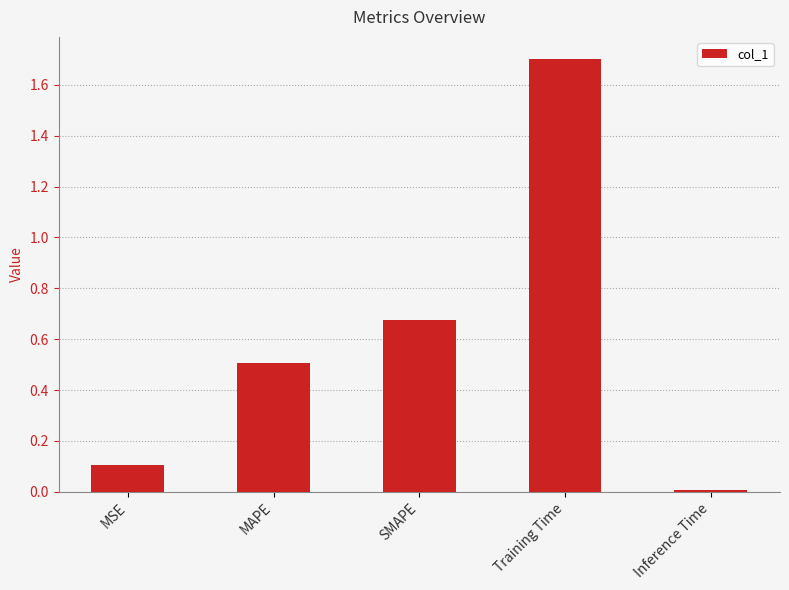

True or false: the data shows 1.7 at Training Time.

True